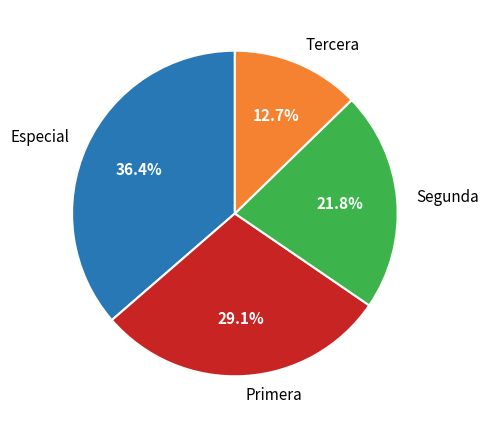

How many slices are in this pie chart?

4